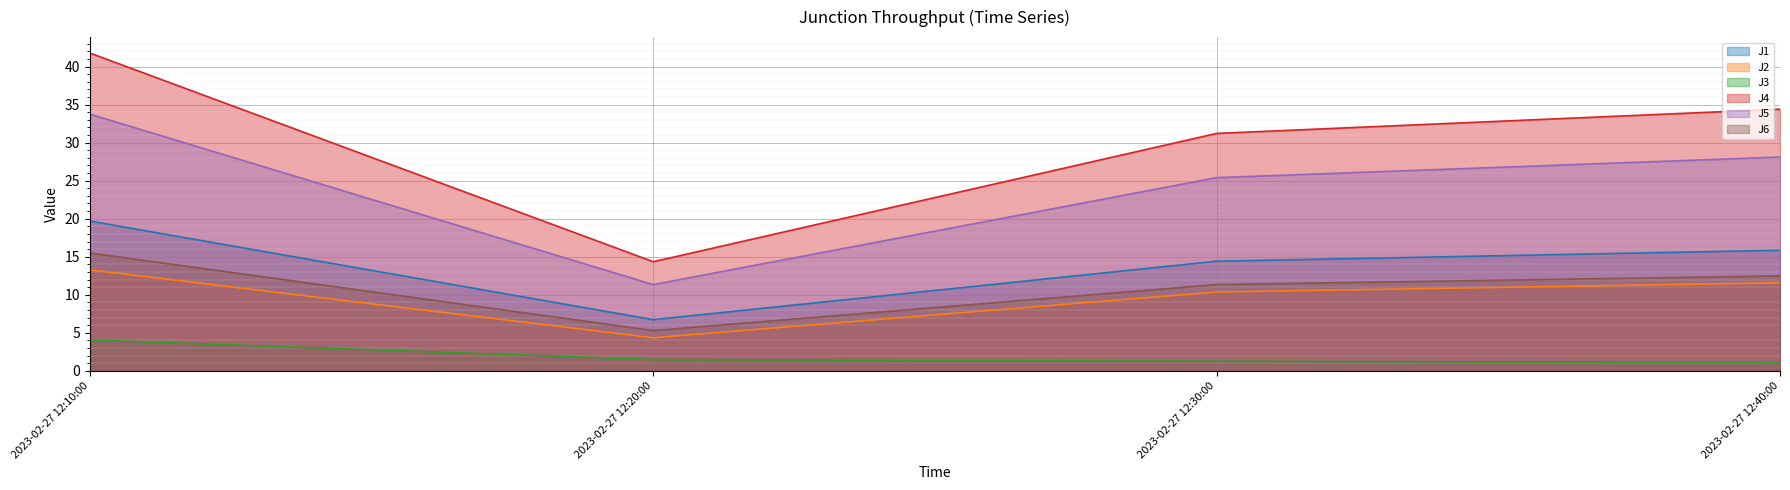

What are all the series names shown in the legend?

J1, J2, J3, J4, J5, J6